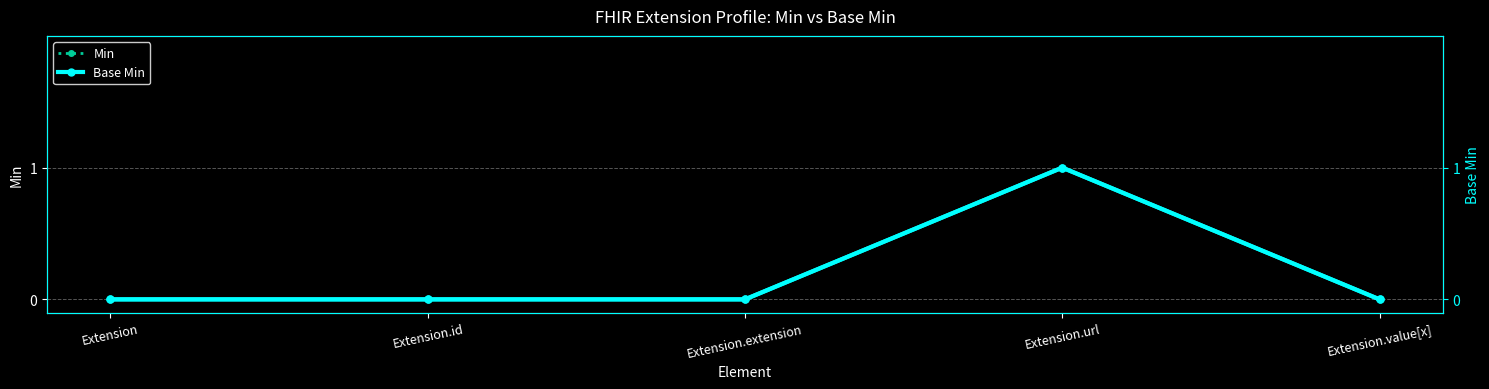

At which label does Base Min reach its peak?

Extension.url